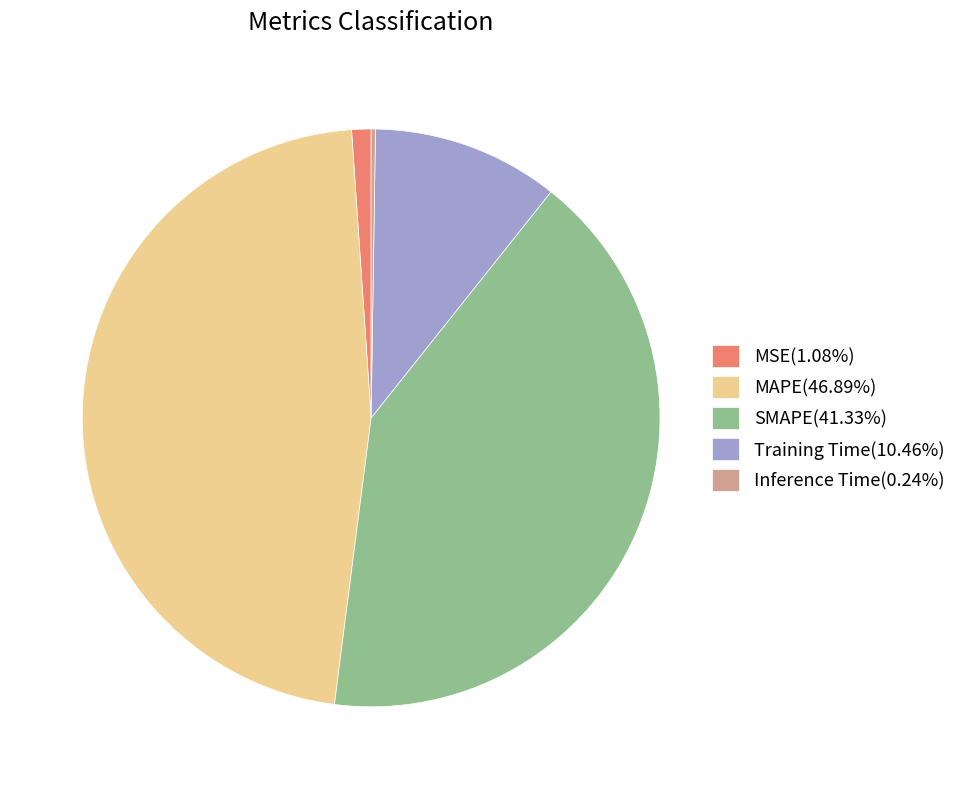

Is there any slice that represents more than half of the pie?

No